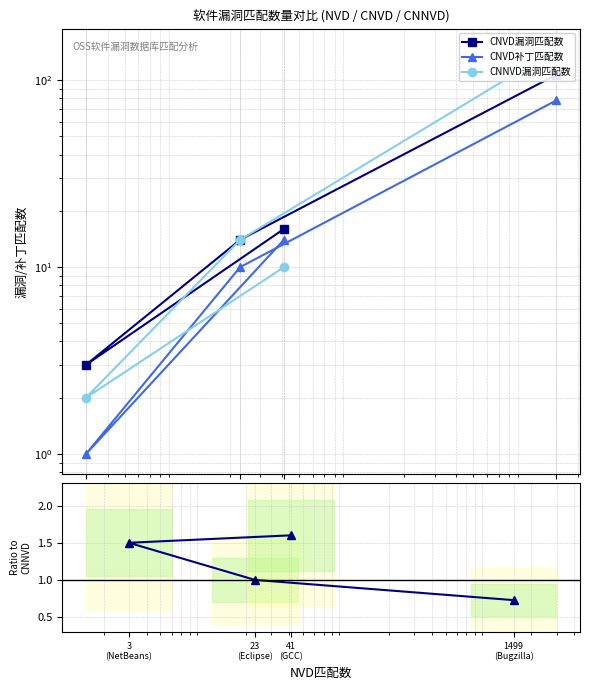

What is the label of the 4th point from the left?

41
(GCC)